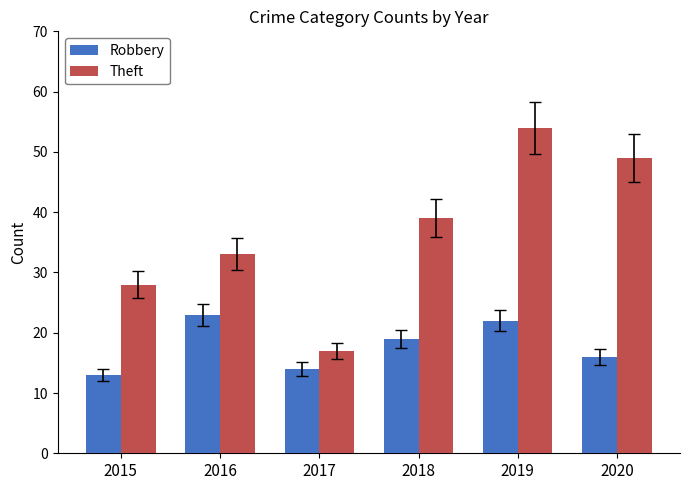

Reading left to right, extract all data points from this chart.

Robbery: 13	23	14	19	22	16
Theft: 28	33	17	39	54	49